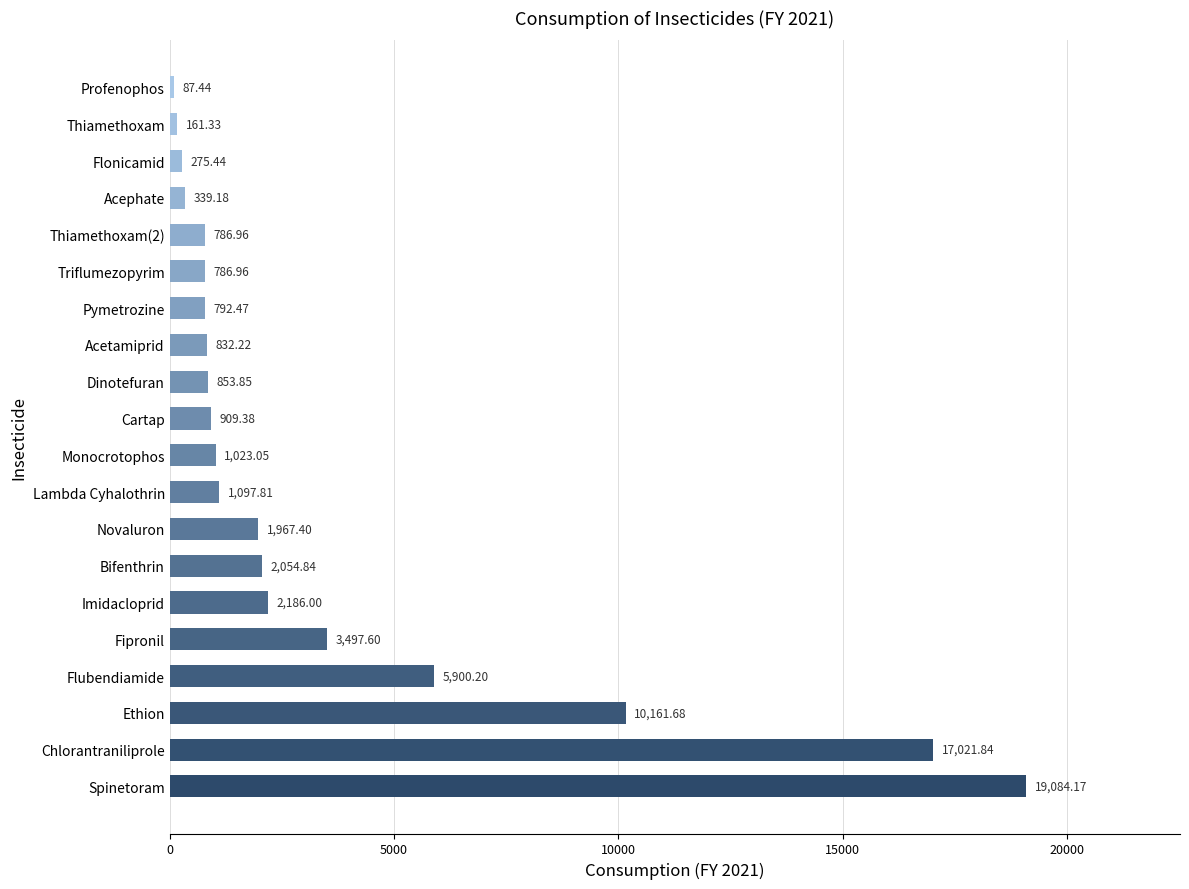

How many bars are there in total?

20